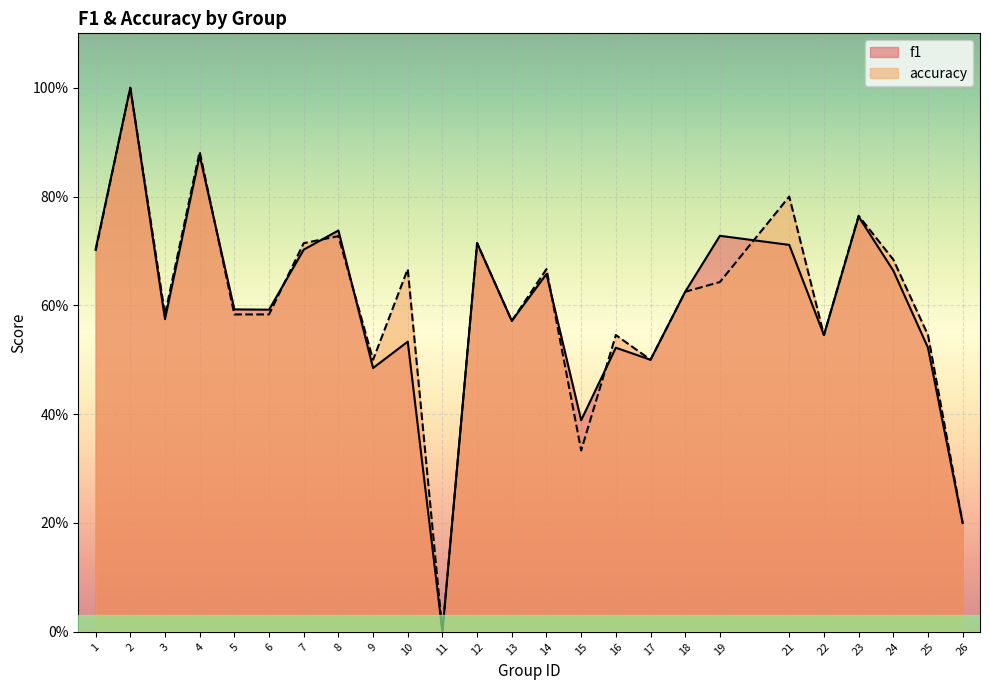

Does the chart display data point markers on the line(s)?

No